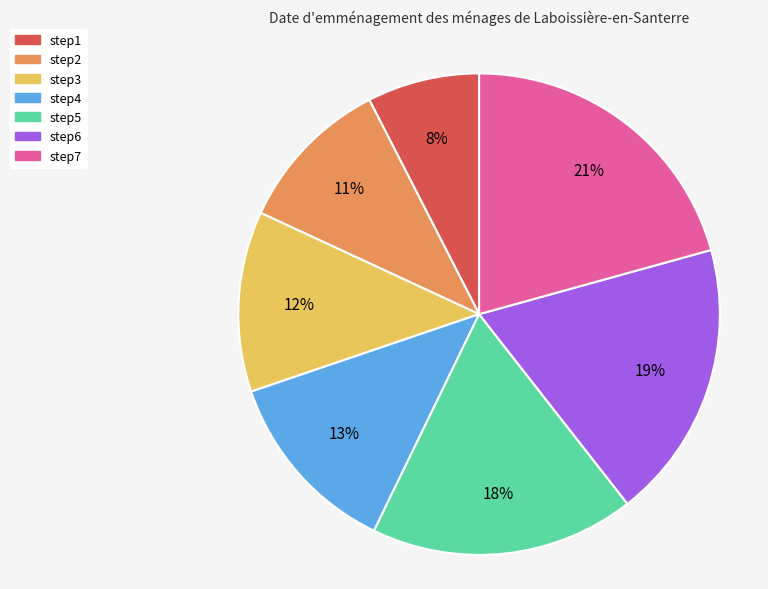

To the nearest percent, what portion does step1 represent?

8%